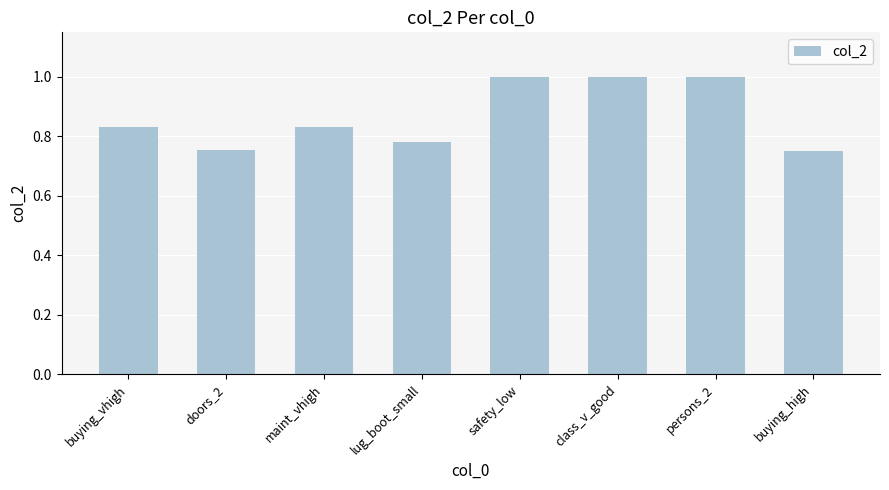

What is the approximate value at class_v_good?

1.0